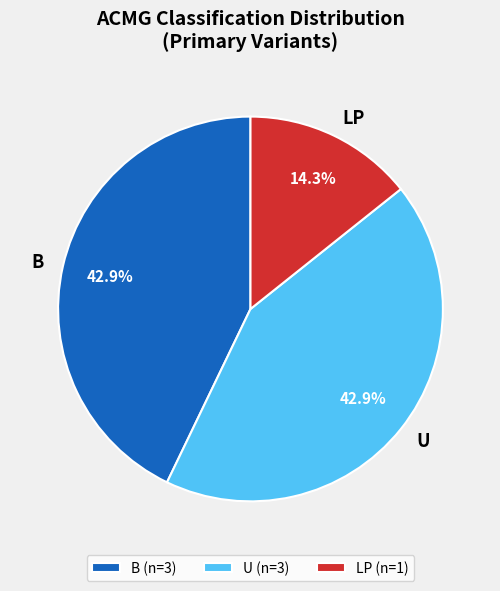

Does B represent more than half of the total?

No